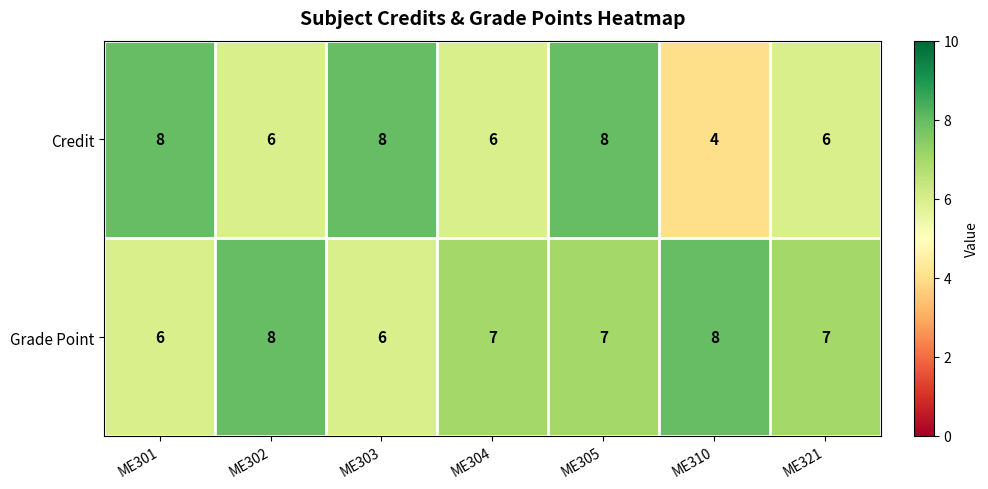

What is the minimum value for Credit?

4